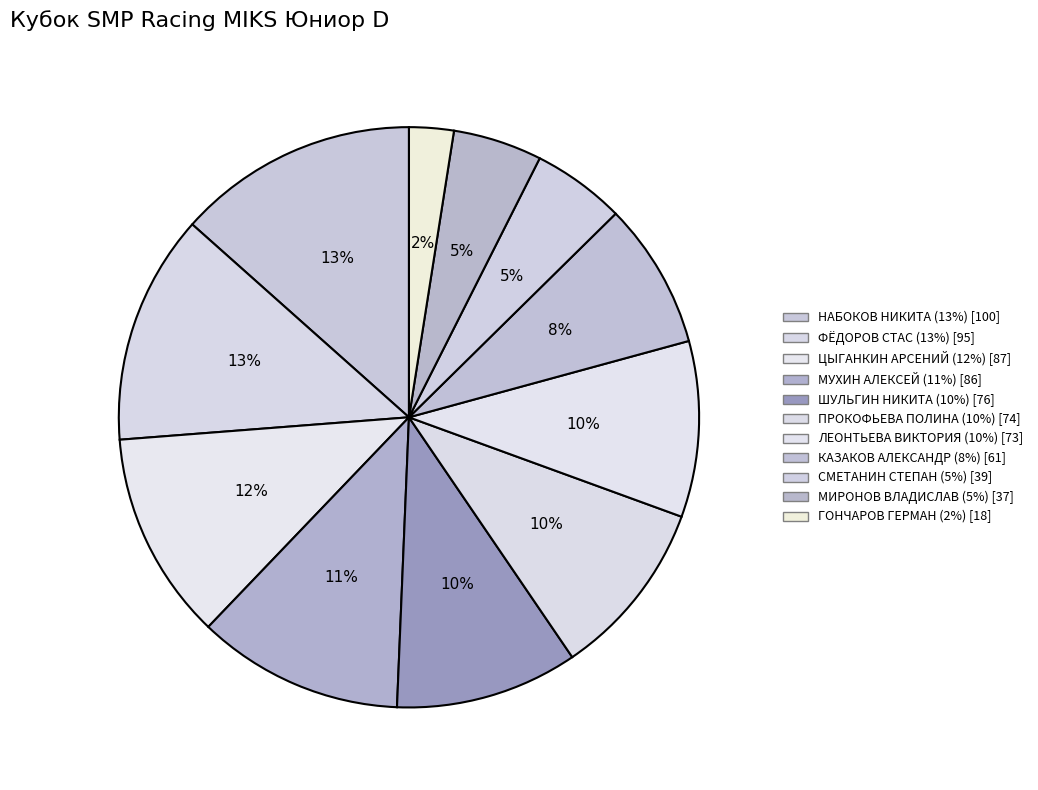

How many segments does this pie chart have?

11